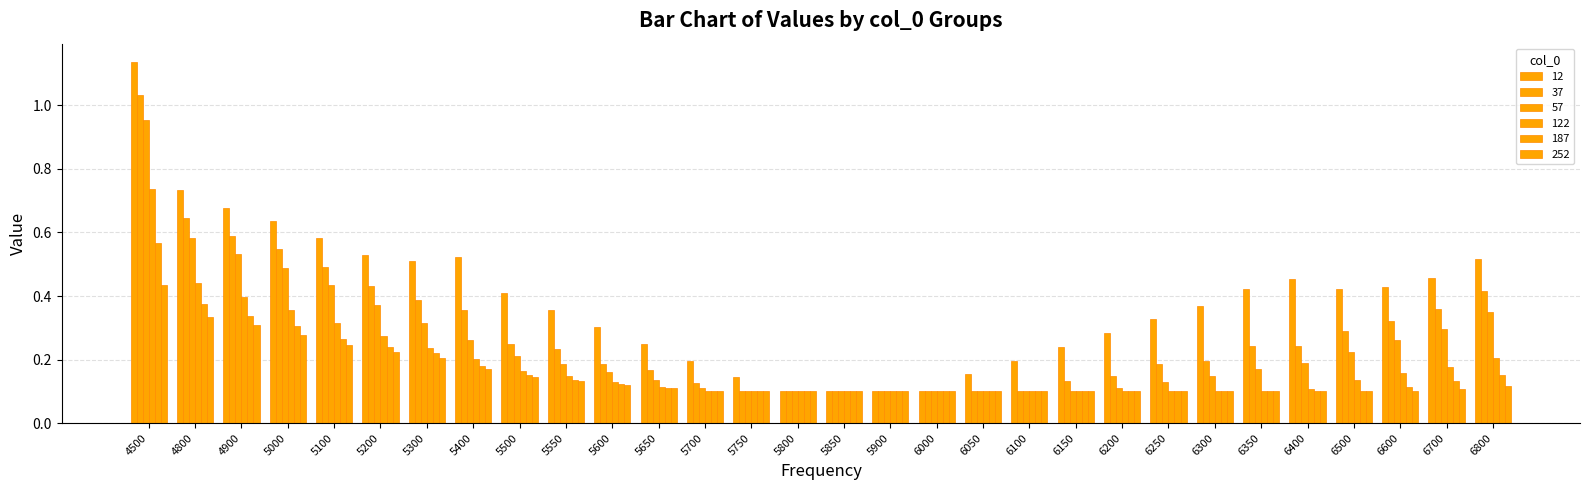

Reading left to right, what are all the values shown in this chart?

12: 1.1	0.7	0.7	0.6	0.6	0.5	0.5	0.5	0.4	0.4	0.3	0.2	0.2	0.1	0.1	0.1	0.1	0.1	0.2	0.2	0.2	0.3	0.3	0.4	0.4	0.5	0.4	0.4	0.5	0.5
37: 1.0	0.6	0.6	0.5	0.5	0.4	0.4	0.4	0.2	0.2	0.2	0.2	0.1	0.1	0.1	0.1	0.1	0.1	0.1	0.1	0.1	0.1	0.2	0.2	0.2	0.2	0.3	0.3	0.4	0.4
57: 1.0	0.6	0.5	0.5	0.4	0.4	0.3	0.3	0.2	0.2	0.2	0.1	0.1	0.1	0.1	0.1	0.1	0.1	0.1	0.1	0.1	0.1	0.1	0.1	0.2	0.2	0.2	0.3	0.3	0.3
122: 0.7	0.4	0.4	0.4	0.3	0.3	0.2	0.2	0.2	0.1	0.1	0.1	0.1	0.1	0.1	0.1	0.1	0.1	0.1	0.1	0.1	0.1	0.1	0.1	0.1	0.1	0.1	0.2	0.2	0.2
187: 0.6	0.4	0.3	0.3	0.3	0.2	0.2	0.2	0.2	0.1	0.1	0.1	0.1	0.1	0.1	0.1	0.1	0.1	0.1	0.1	0.1	0.1	0.1	0.1	0.1	0.1	0.1	0.1	0.1	0.2
252: 0.4	0.3	0.3	0.3	0.2	0.2	0.2	0.2	0.1	0.1	0.1	0.1	0.1	0.1	0.1	0.1	0.1	0.1	0.1	0.1	0.1	0.1	0.1	0.1	0.1	0.1	0.1	0.1	0.1	0.1